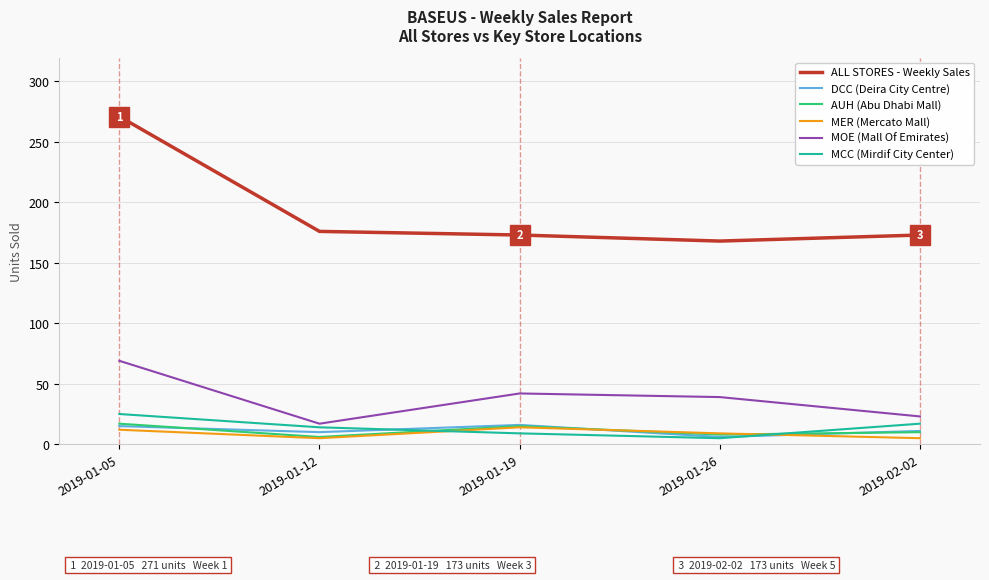

What is the greatest value displayed?

271